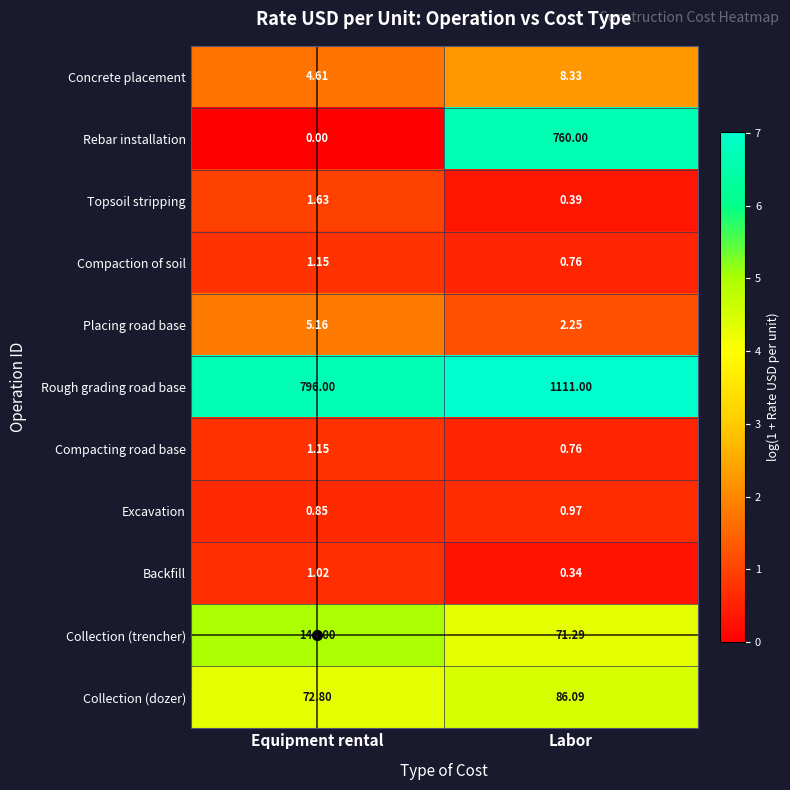

At which category does the chart reach its peak across all series?

Labor